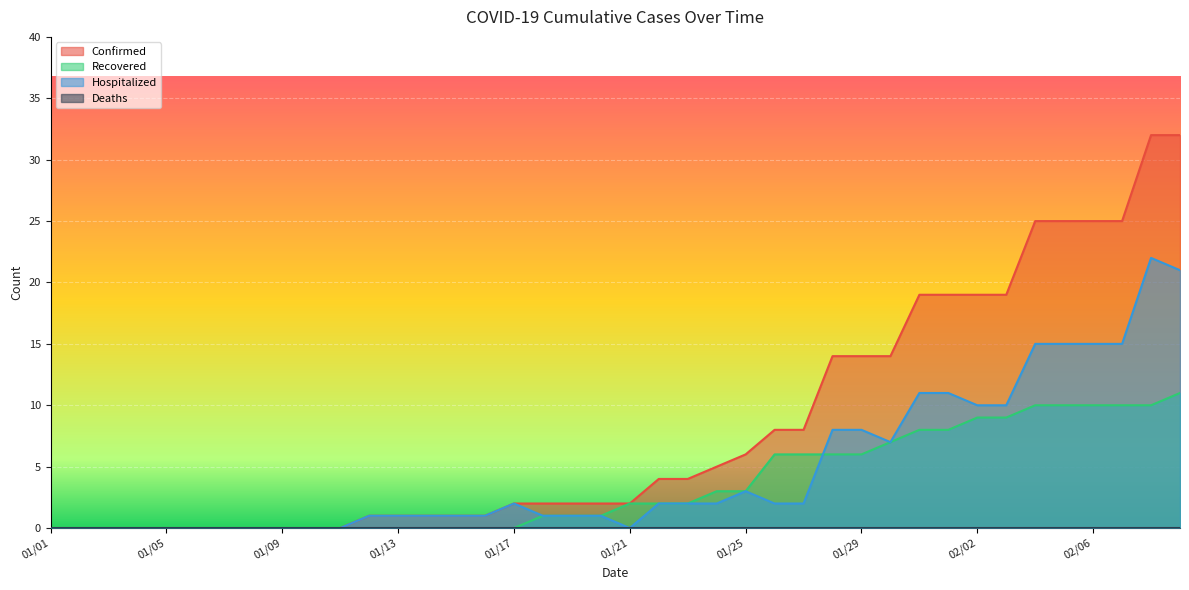

What is the highest value of the Hospitalized series?

22